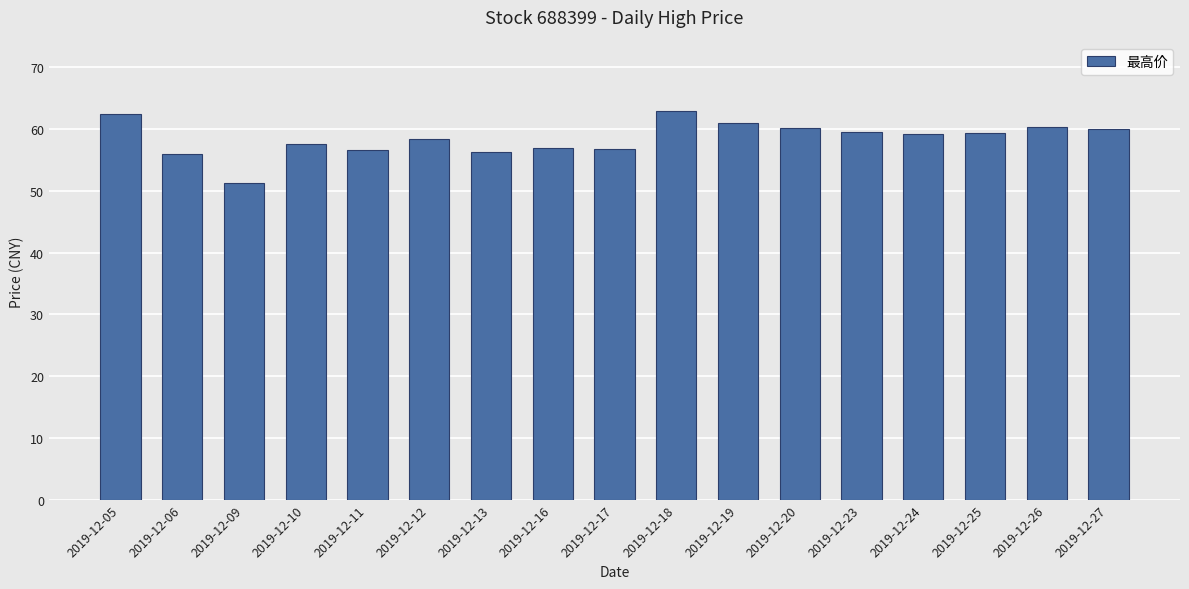

What is the minimum value shown in the chart?

51.3